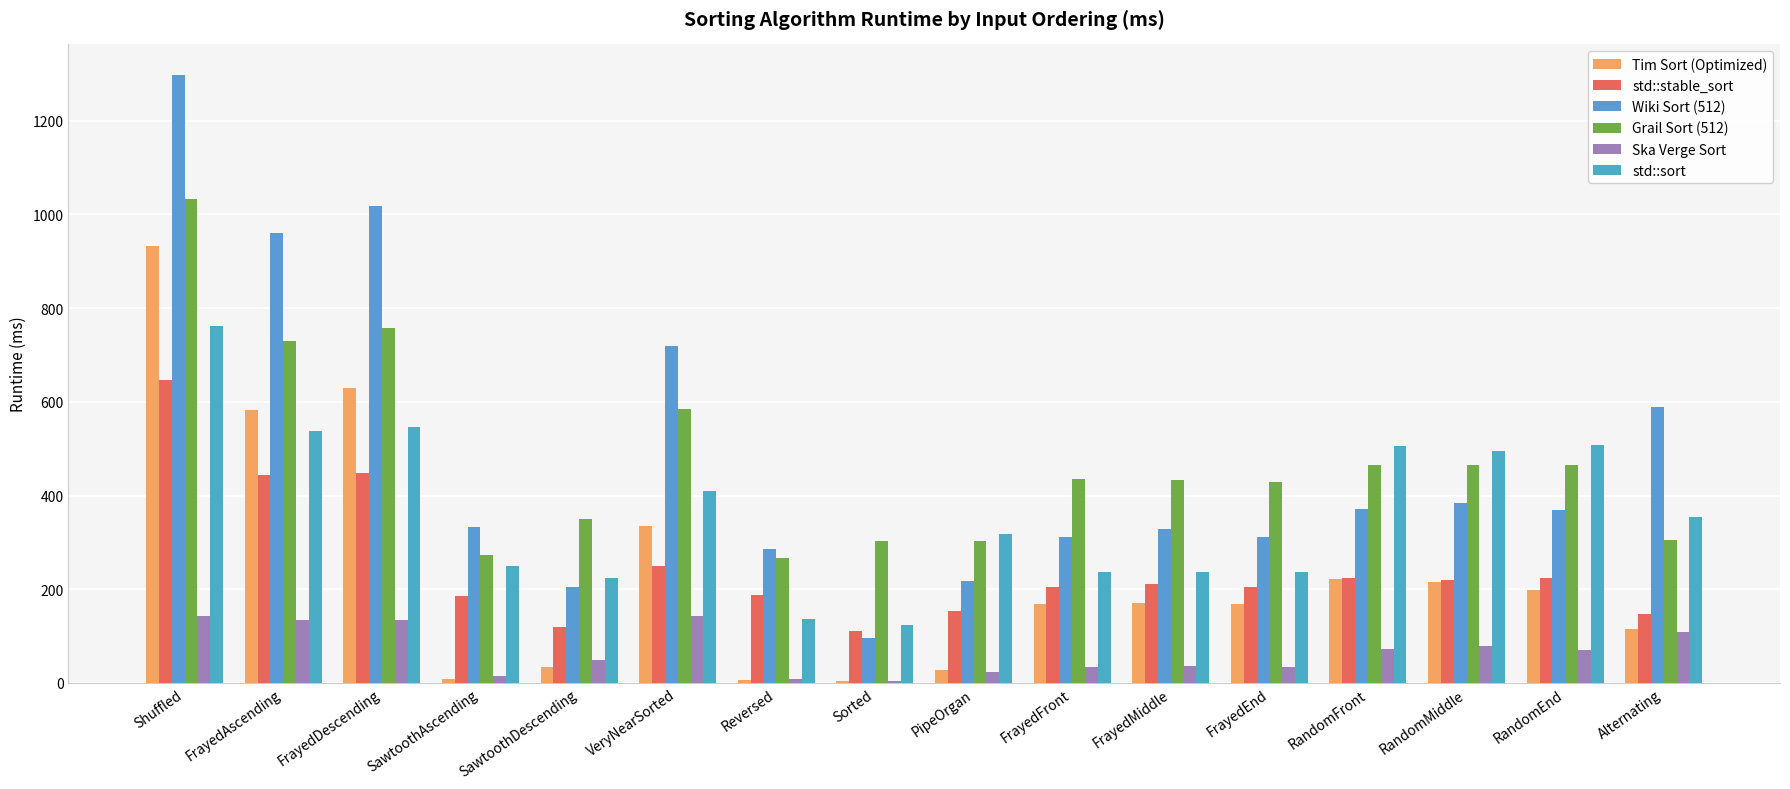

Reading right to left, extract all data points from this chart.

Tim Sort (Optimized): 116.0	197.4	215.0	222.0	169.5	169.6	168.5	28.3	3.4	6.2	334.4	34.2	8.4	630.1	582.2	932.6
std::stable_sort: 147.0	223.3	220.7	223.2	204.5	210.8	205.1	154.3	111.7	188.6	249.4	118.6	185.2	448.1	443.4	647.5
Wiki Sort (512): 588.3	369.5	383.4	371.6	311.5	328.7	311.6	218.0	96.9	285.7	718.6	204.2	333.8	1018.0	960.4	1298.2
Grail Sort (512): 304.3	464.5	465.8	465.2	428.9	432.8	436.2	302.9	302.4	267.6	584.4	350.4	272.3	758.7	730.0	1032.6
Ska Verge Sort: 108.0	71.3	79.5	71.5	33.1	35.7	33.7	23.3	4.7	7.9	143.1	48.8	15.0	134.5	134.2	142.4
std::sort: 355.1	507.8	495.0	506.6	236.8	236.6	237.7	318.1	123.1	136.4	410.3	223.9	250.1	547.2	536.8	762.0